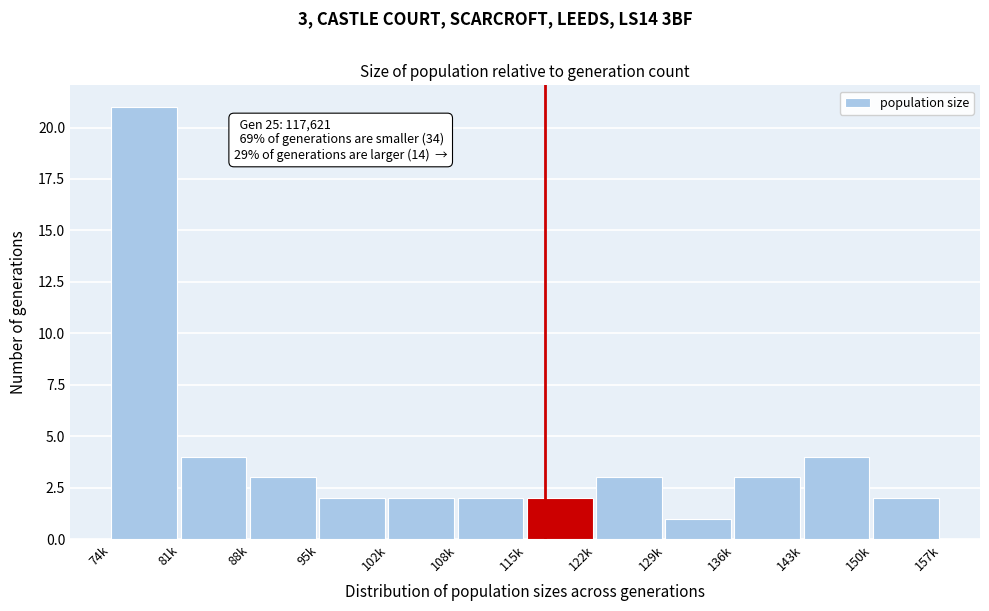

Reading right to left, list all the values displayed in this chart.

2	4	3	1	3	2	2	2	2	3	4	21